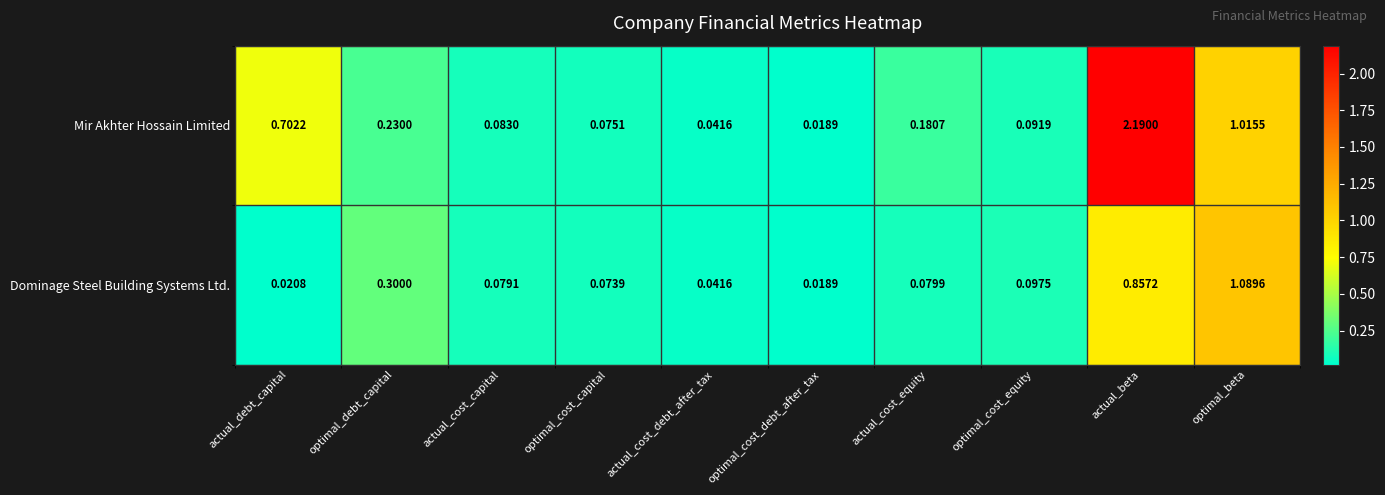

At which category is the sum across all series the highest?

actual_beta